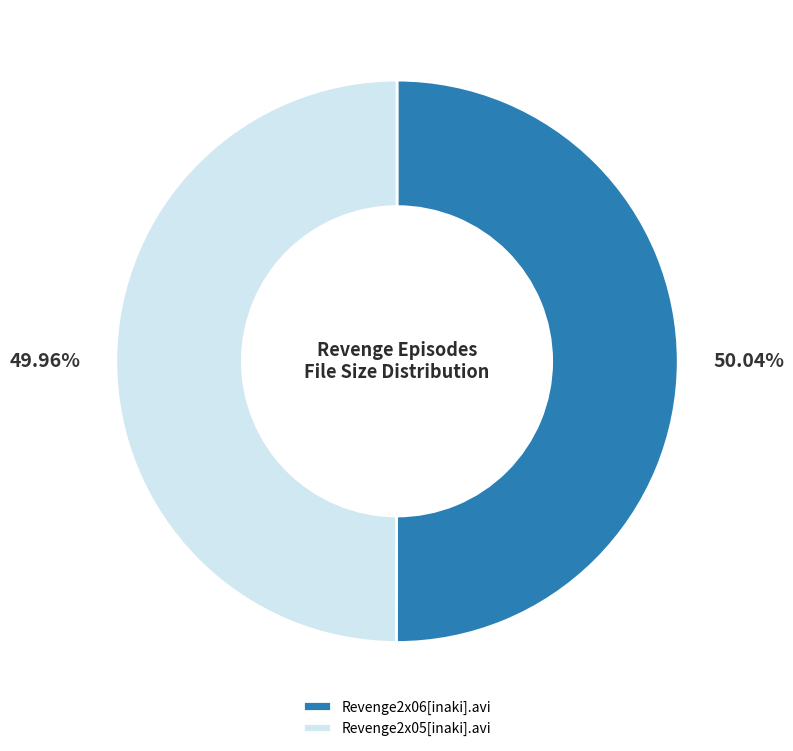

Do Revenge2x06[inaki].avi and Revenge2x05[inaki].avi together represent more than half of the pie?

Yes